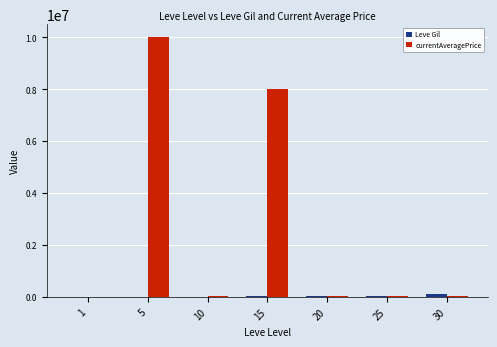

Which series has the largest total across all categories?

currentAveragePrice